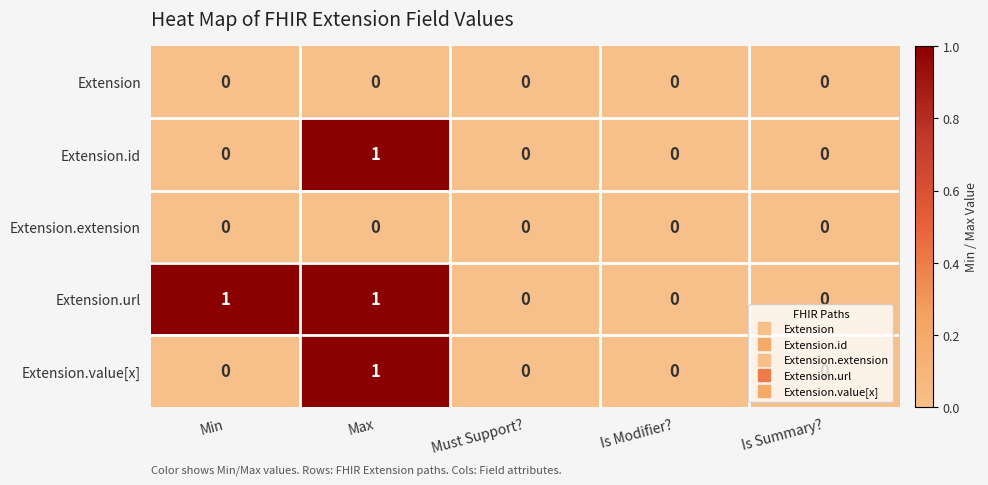

Is it true that Extension.value[x] equals -1 at Is Modifier??

False